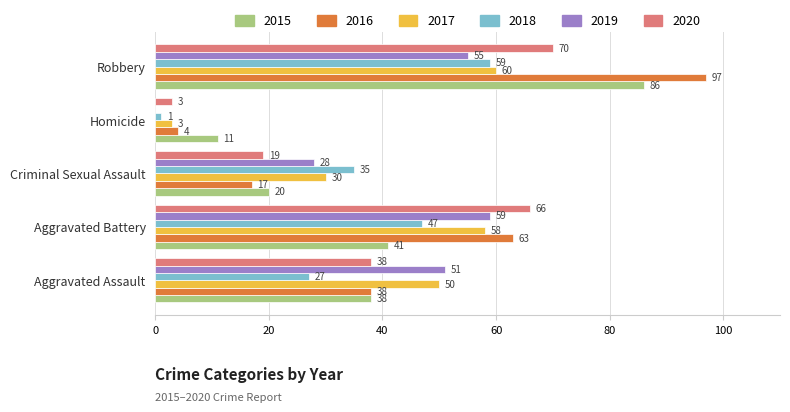

What is the sum of all 2017 values?

201